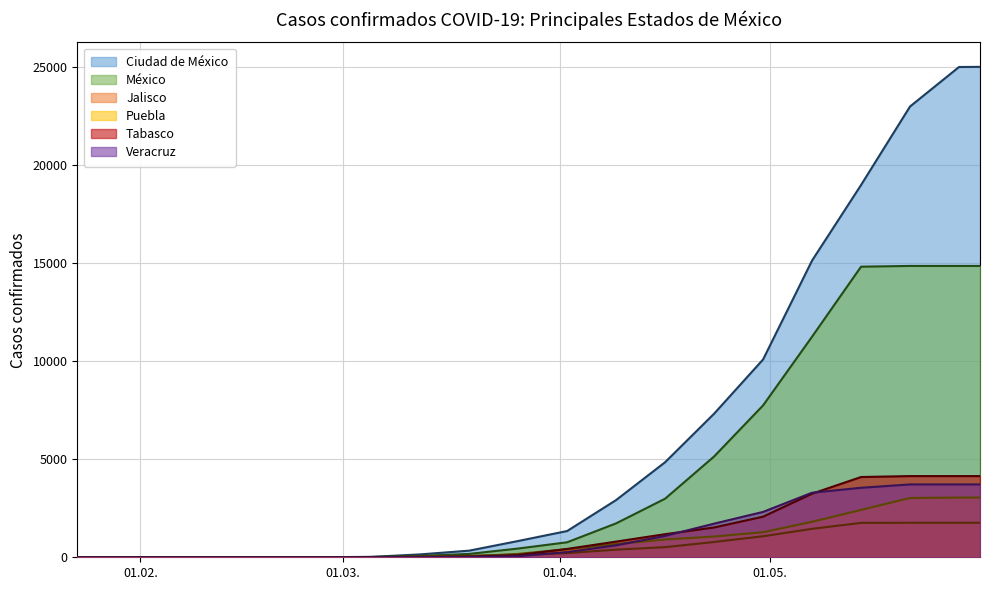

What position from the left is 07-05-2020?

16